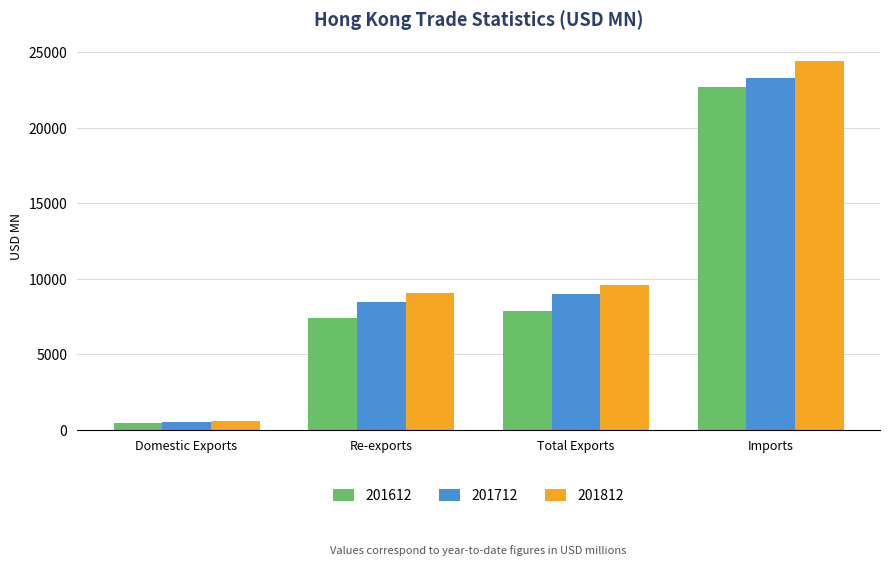

What position from the left is Re-exports?

2